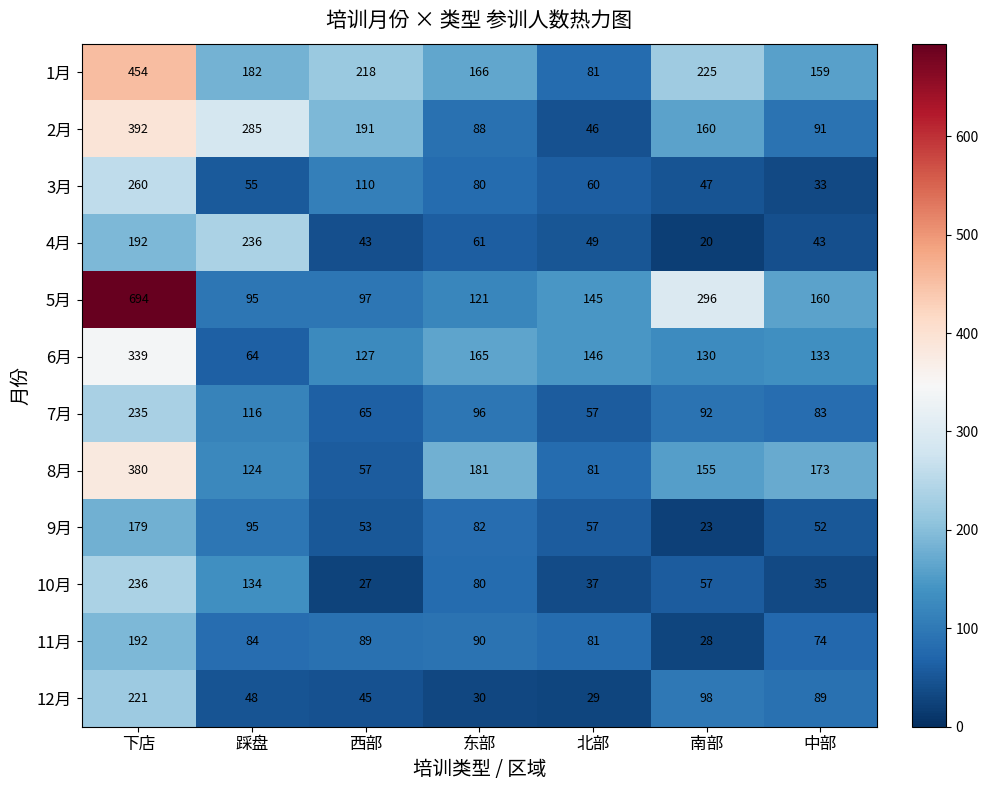

Which series has the largest range (max minus min)?

5月